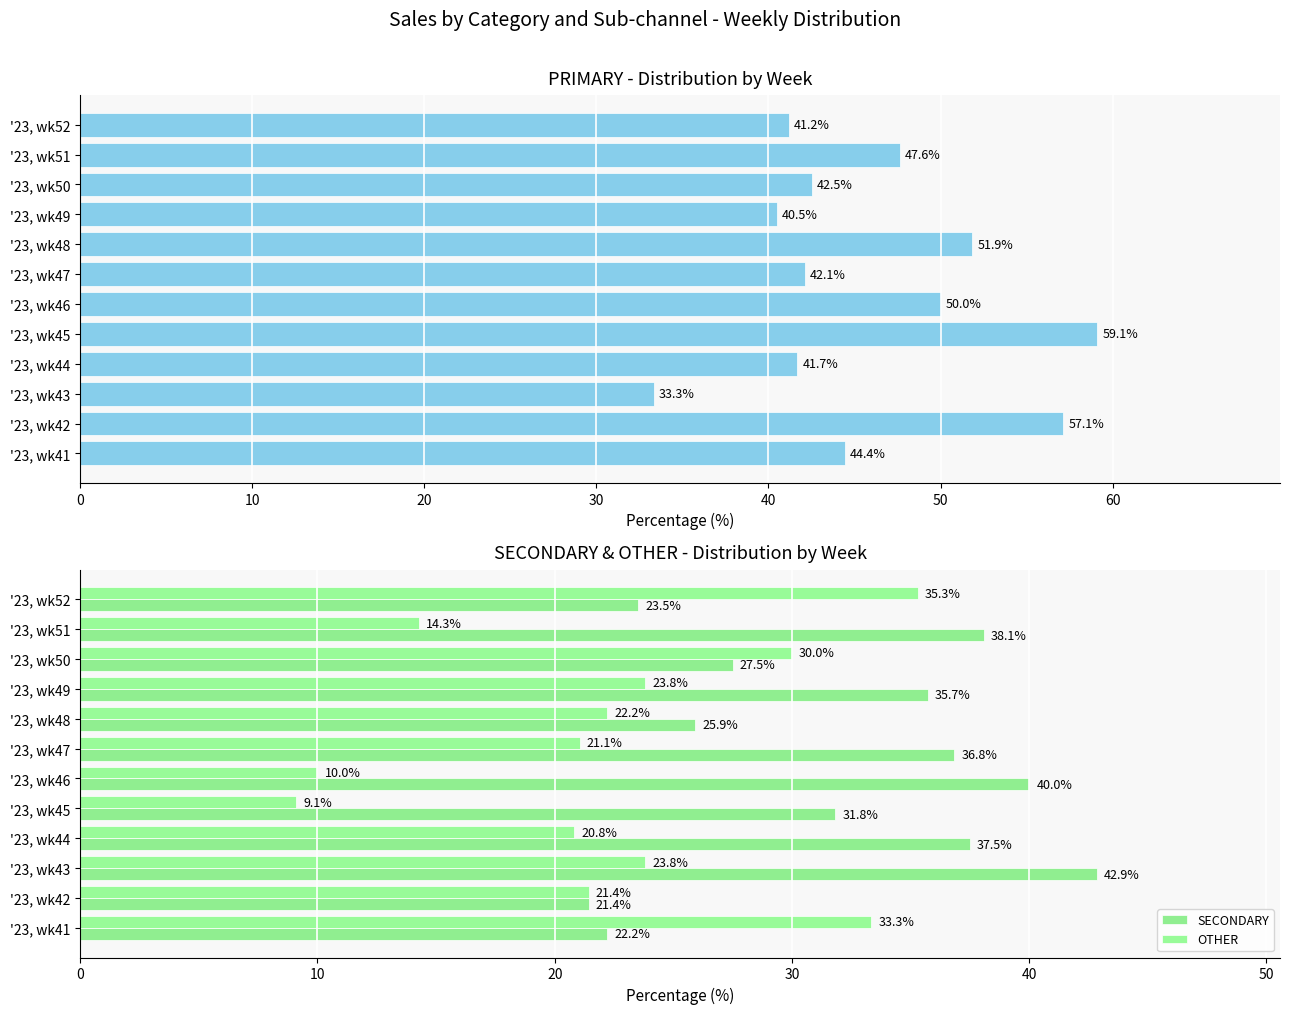

Where is SECONDARY nearest to the value 32?

'23, wk45